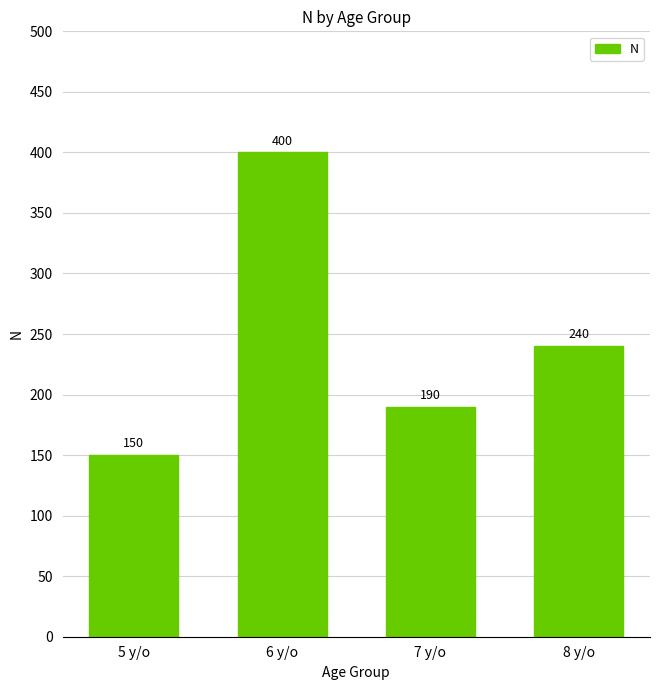

What is the difference between the maximum and second lowest values?

210